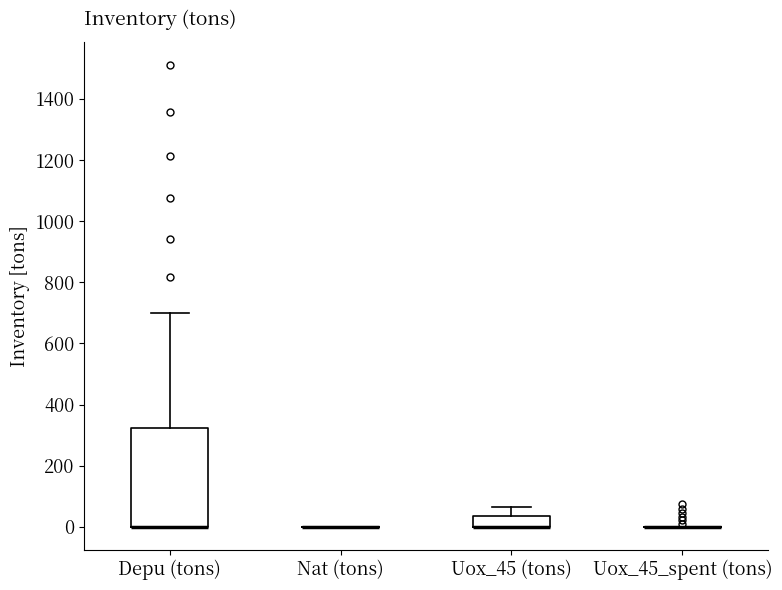

Reading left to right, read every box against the y-axis: the position of its median line, the range the box covers, and the ends of its whiskers. The values are not printed on the chart, so give them approximately, as read against the axis.

Depu (tons): median 0 (drawn on the box's lower edge), box 0 to 320, whiskers 0 to 700
Nat (tons): box collapsed to a line at 0, whiskers 0 to 0
Uox_45 (tons): median 0 (drawn on the box's lower edge), box 0 to 40, whiskers 0 to 60
Uox_45_spent (tons): box collapsed to a line at 0, whiskers 0 to 0